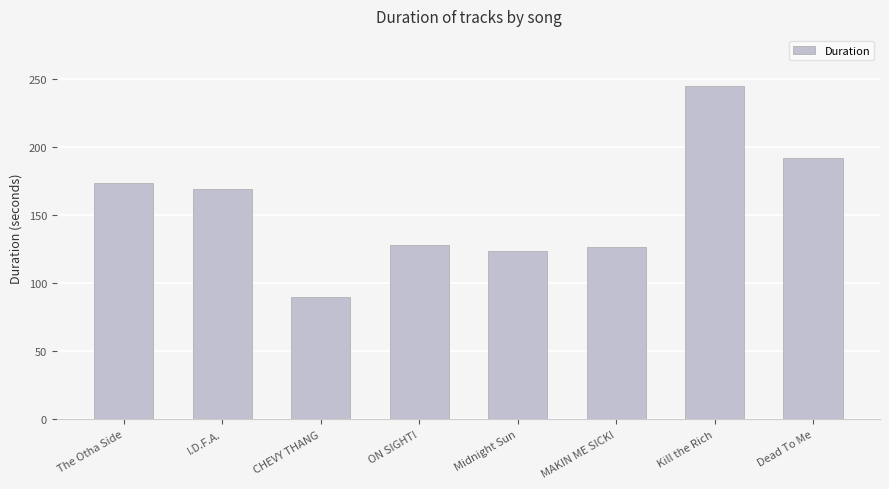

What is the change in value from I.D.F.A. to Kill the Rich?

+75.4